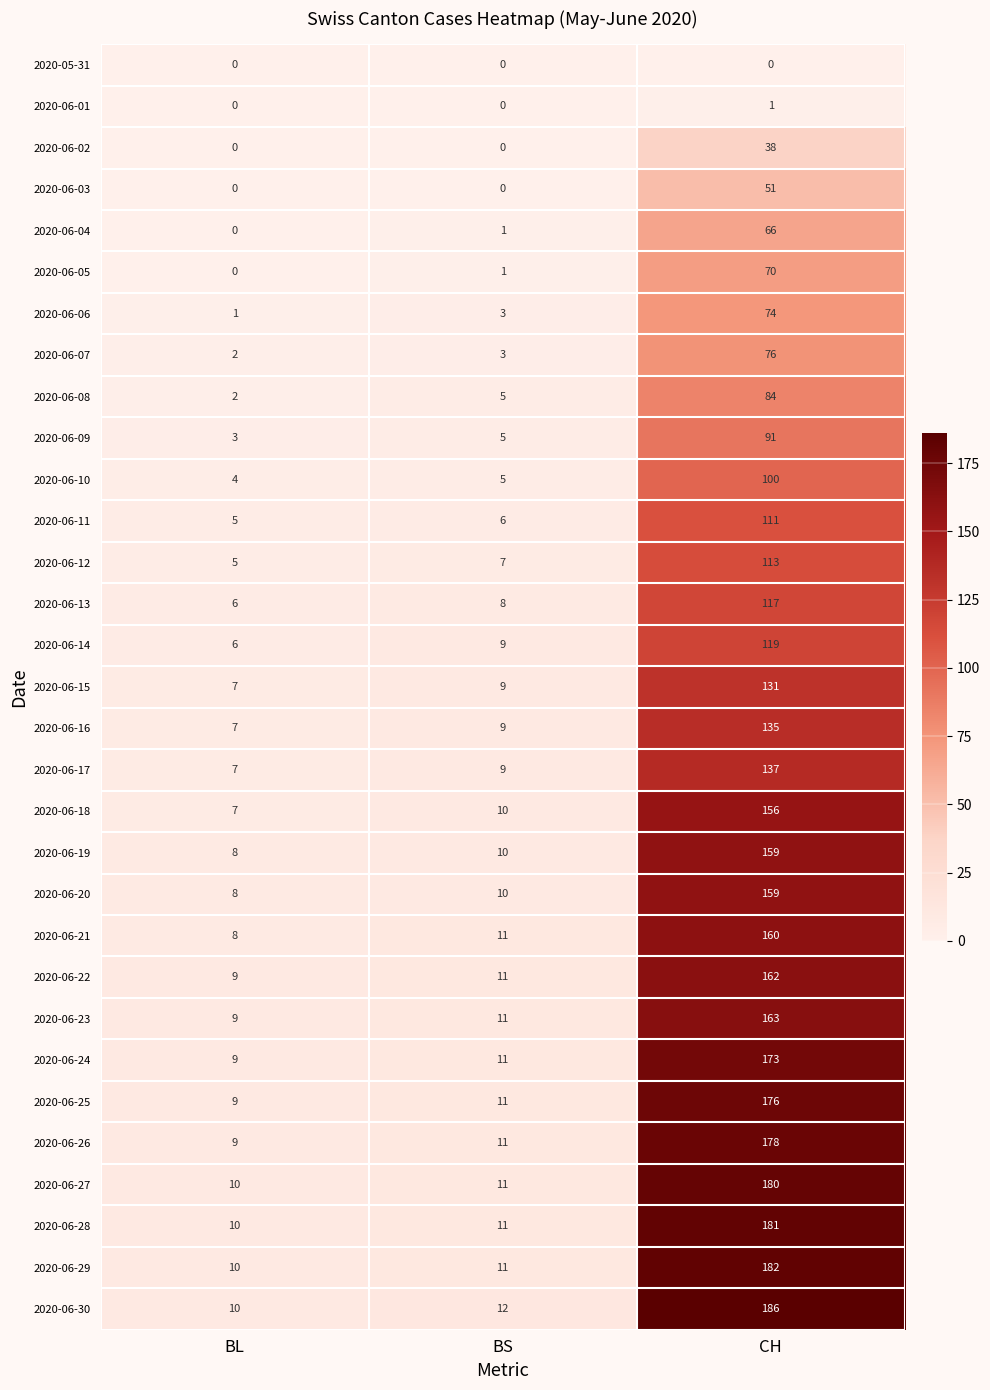

At which category is the sum across all series the highest?

CH